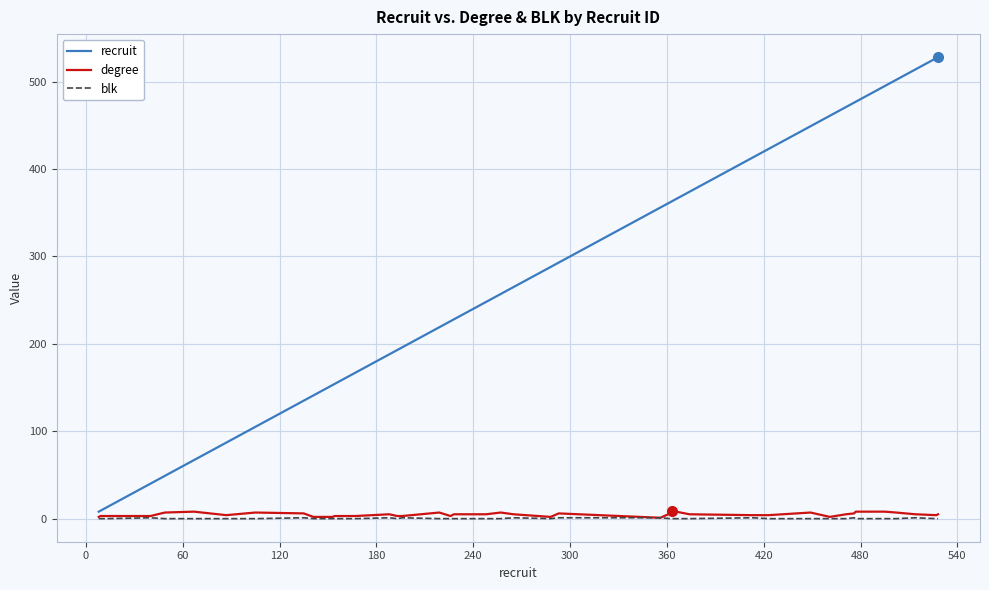

What is the greatest value displayed?

528